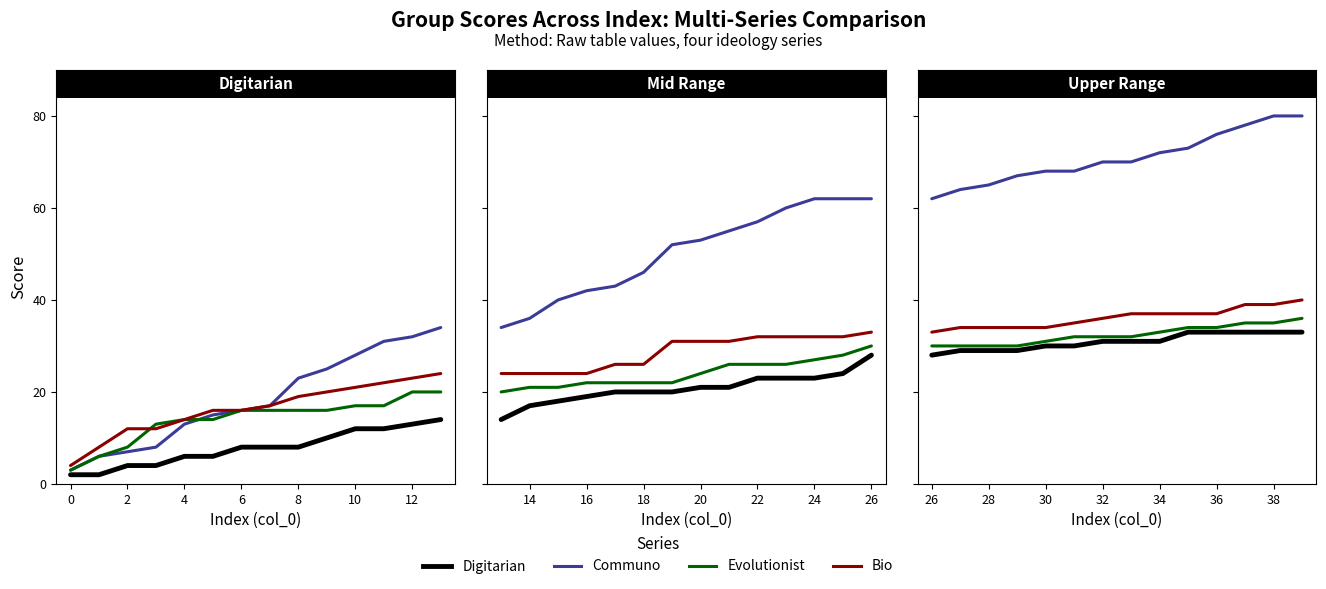

Rank the series by their maximum value, from highest to lowest.

Communo, Bio, Evolutionist, Digitarian